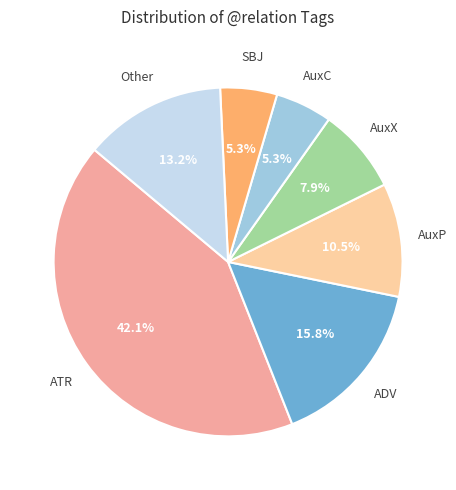

How many slices are in this pie chart?

7